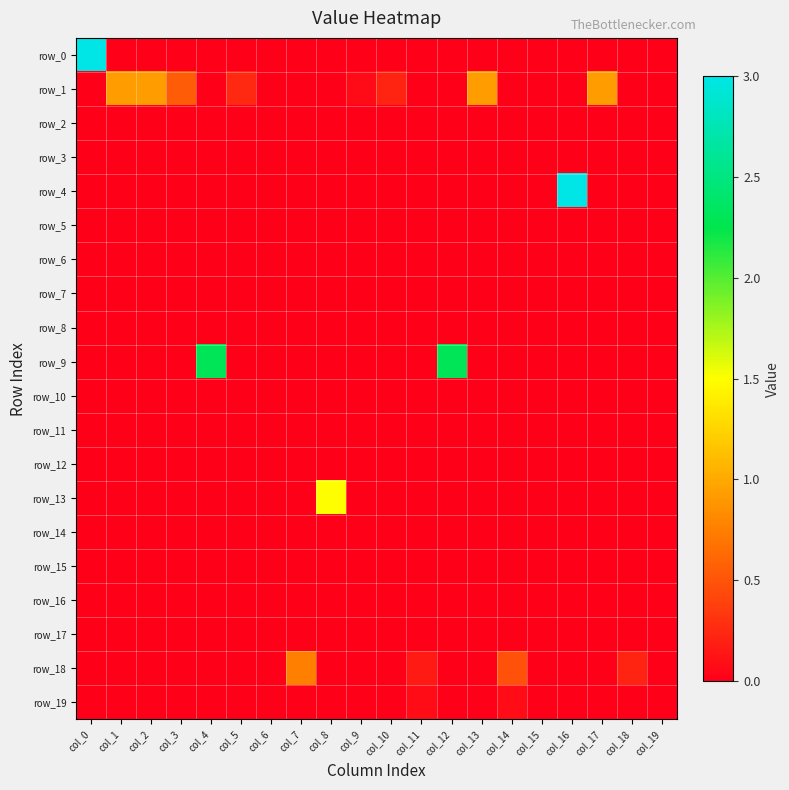

Which has a higher value, col_12 or col_6?

col_12